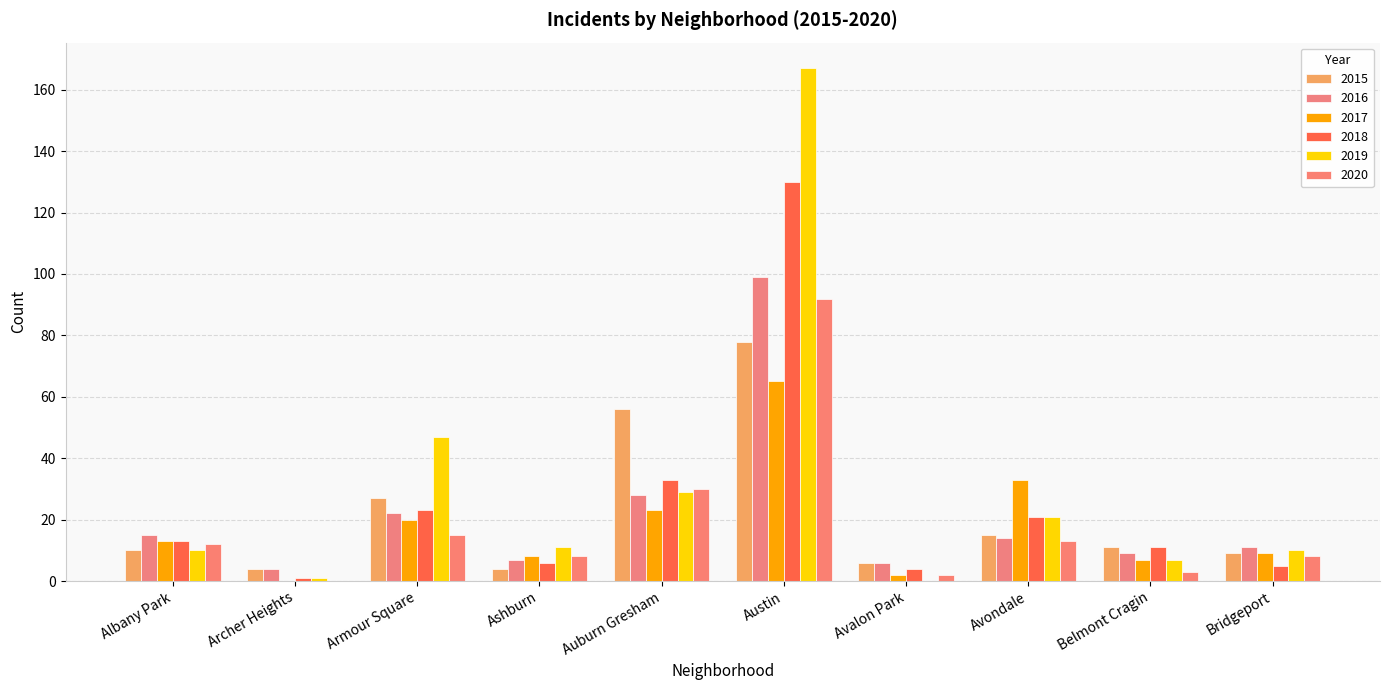

Reading right to left, transcribe all the data shown in this chart.

2015: 9	11	15	6	78	56	4	27	4	10
2016: 11	9	14	6	99	28	7	22	4	15
2017: 9	7	33	2	65	23	8	20	0	13
2018: 5	11	21	4	130	33	6	23	1	13
2019: 10	7	21	0	167	29	11	47	1	10
2020: 8	3	13	2	92	30	8	15	0	12